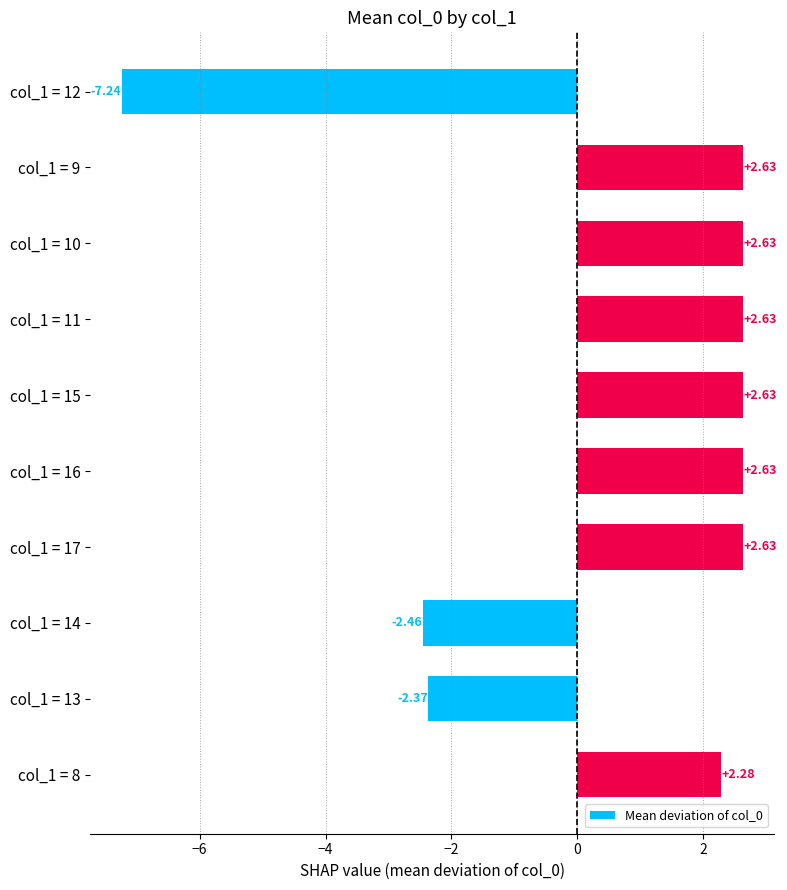

Which has a higher value, col_1 = 9 or col_1 = 12?

col_1 = 9